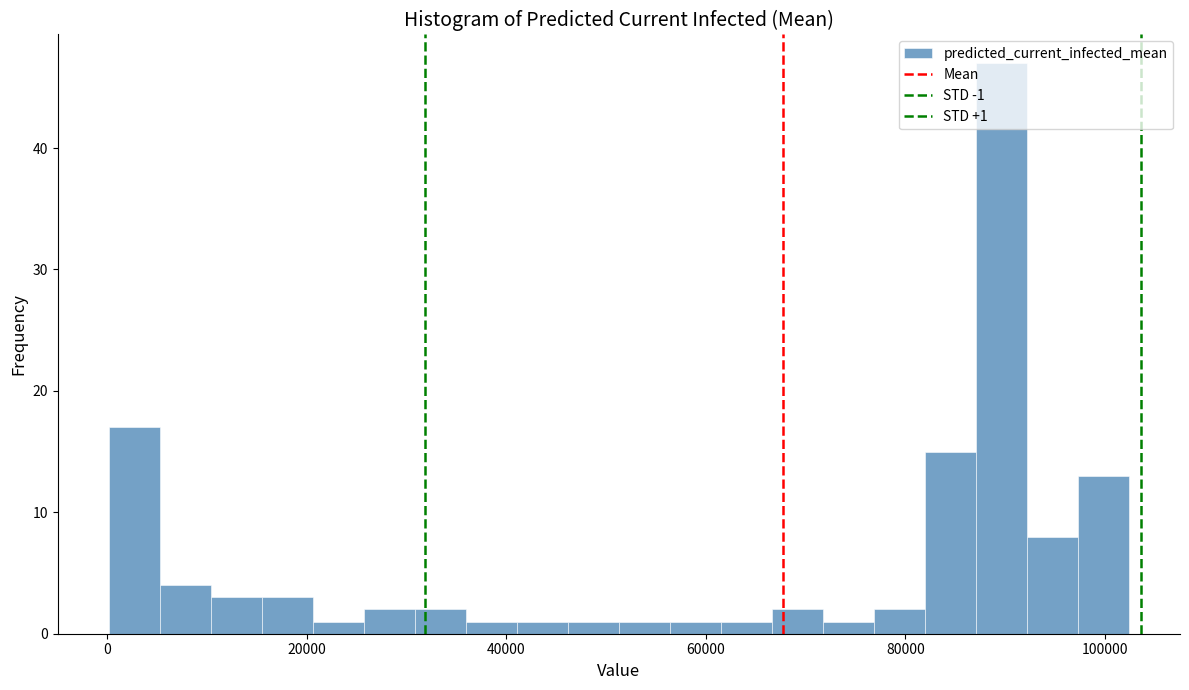

Around what value on the x-axis is the tallest bar? Give the approximate position of its centre, as read against the axis.

90000